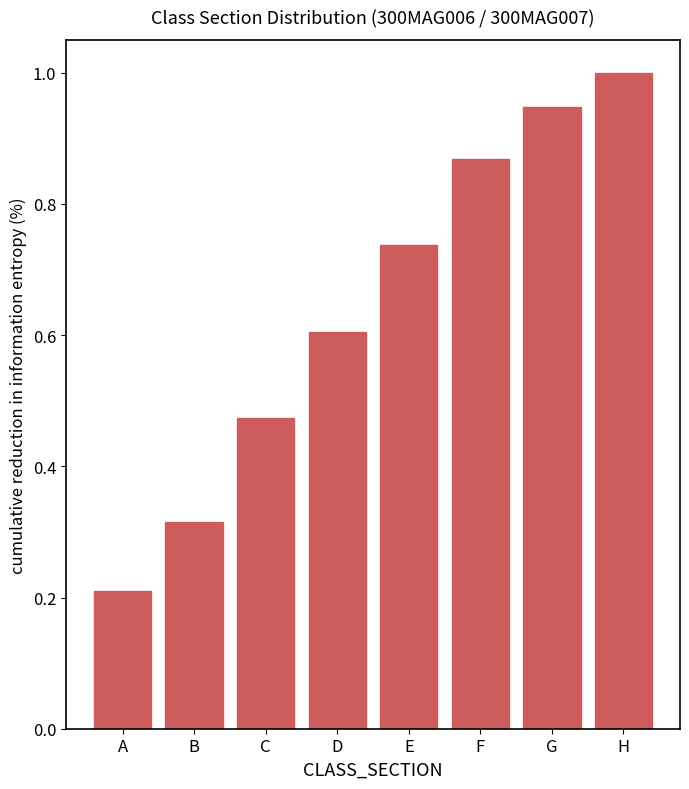

At which label is the value closest to 0?

A